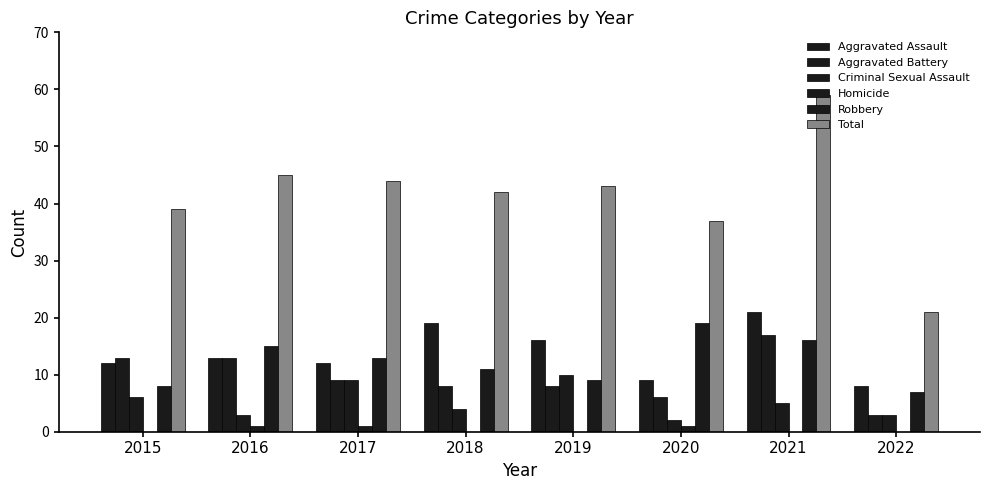

Count the number of data series in this chart.

6